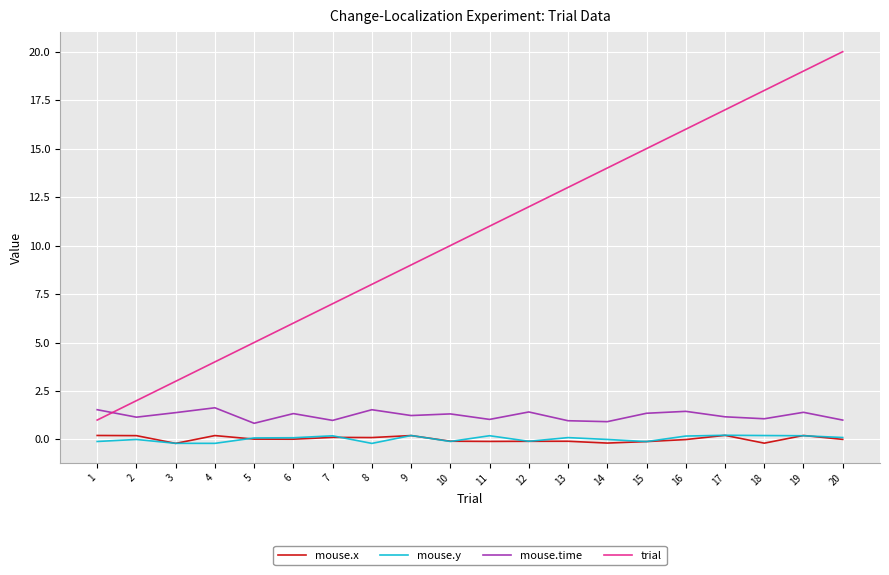

Is the value of trial at 20 greater than the value of mouse.time at 13?

Yes